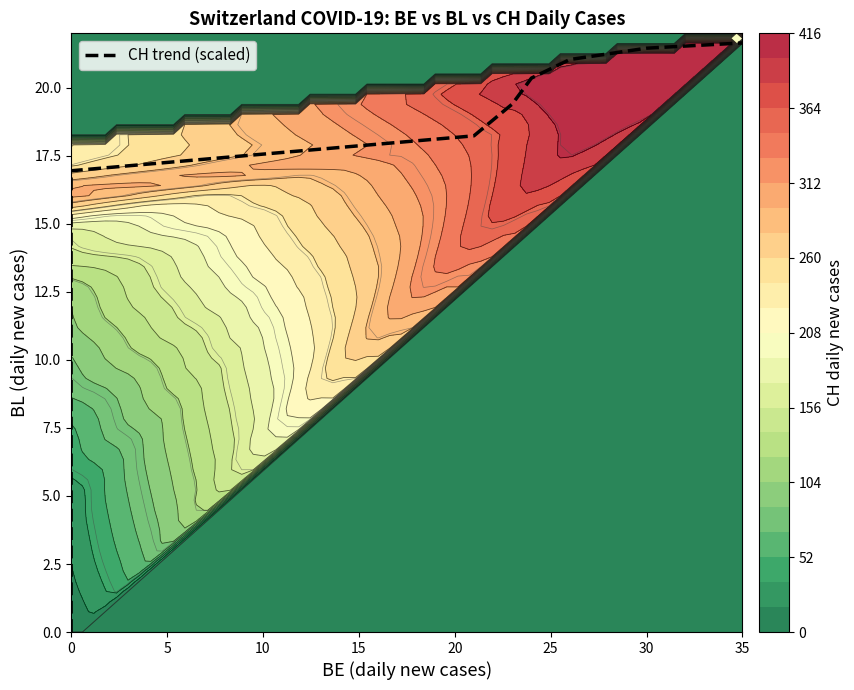

Count the number of data series in this chart.

1